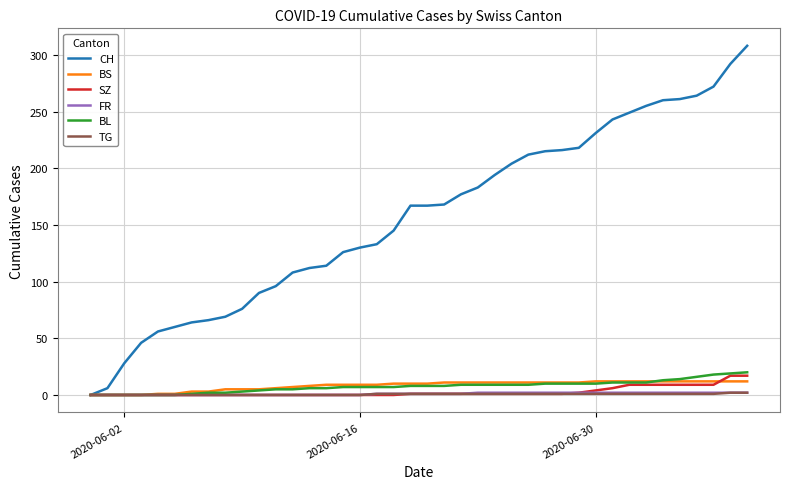

Which series has the widest spread of values?

CH